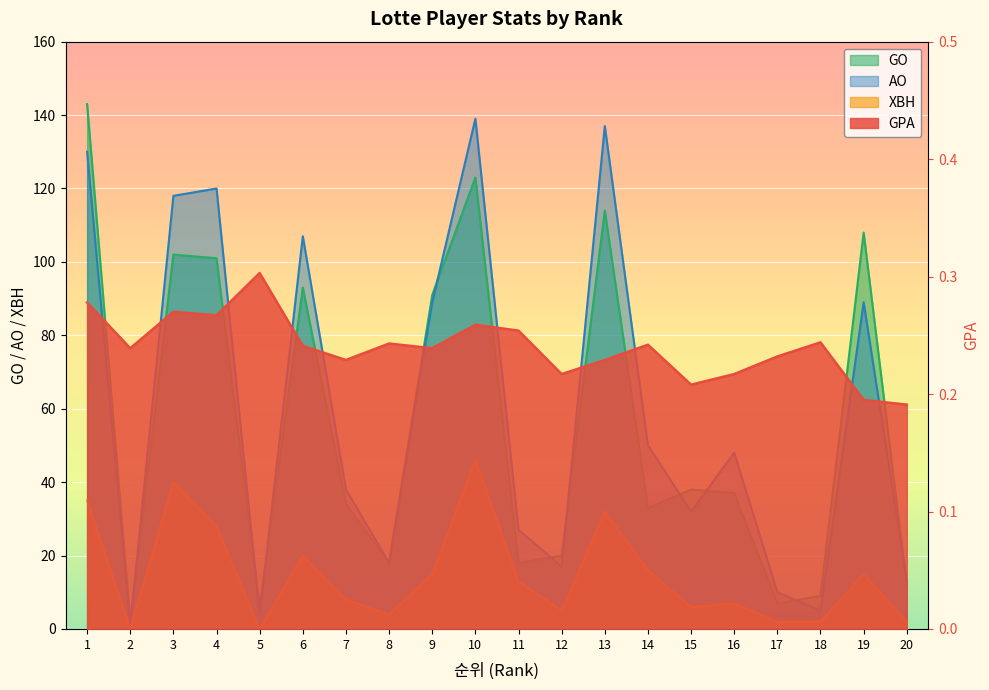

Rank the categories by XBH value from highest to lowest.

10, 3, 1, 13, 4, 6, 14, 9, 19, 11, 7, 16, 15, 12, 8, 17, 18, 20, 2, 5